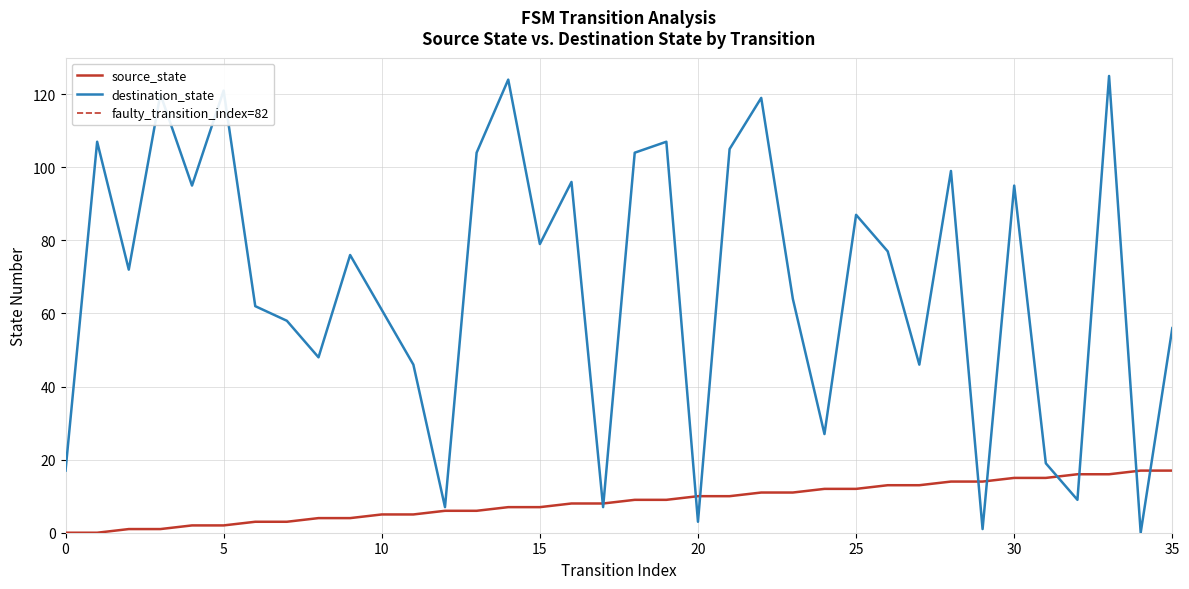

Which series has the largest range (max minus min)?

destination_state